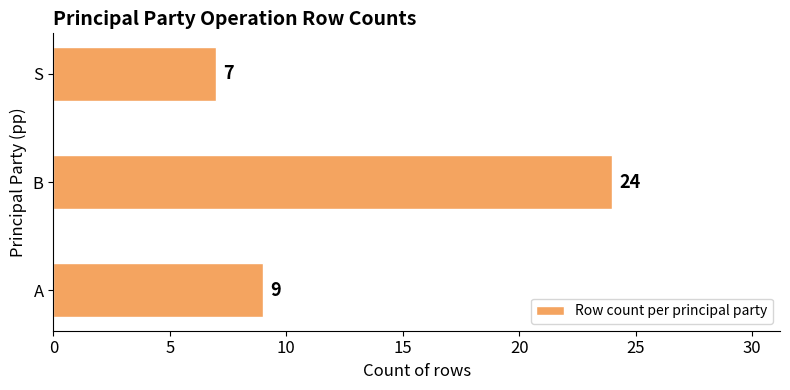

The value at A is 9. True or false?

True